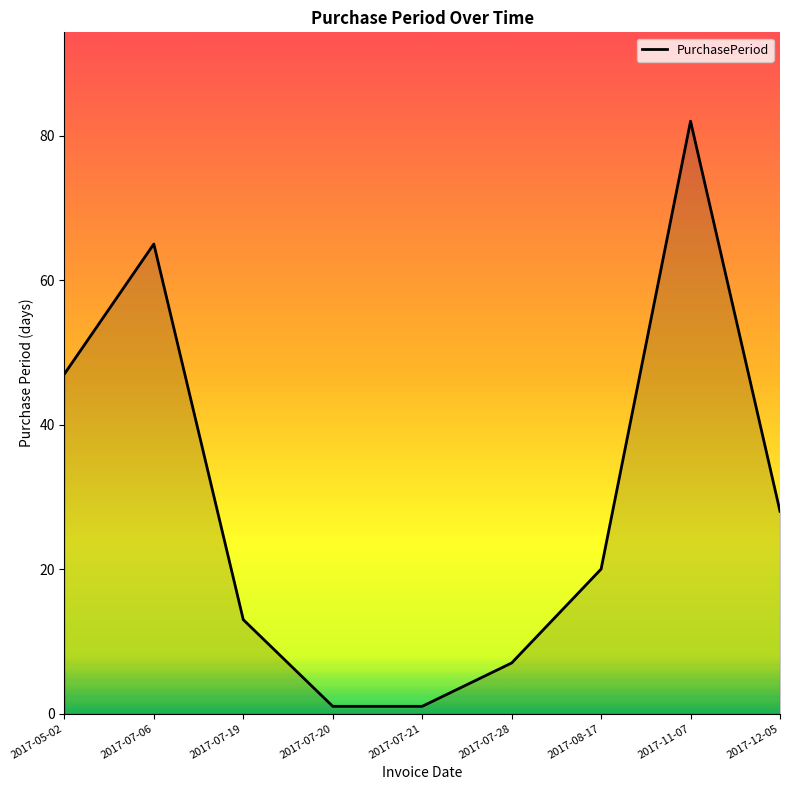

How many lines are shown in the chart?

1